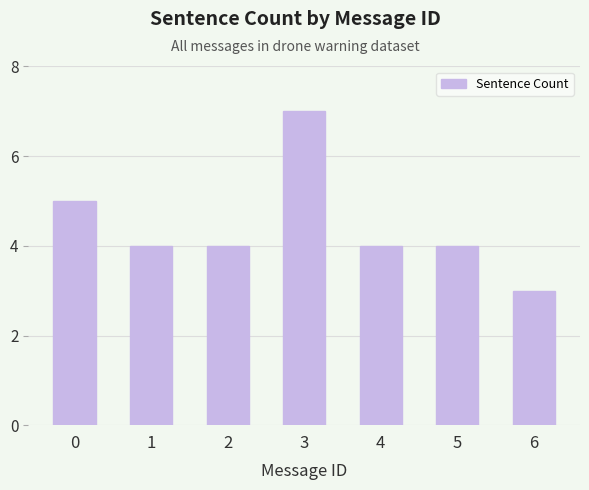

Read the value at 1.

4